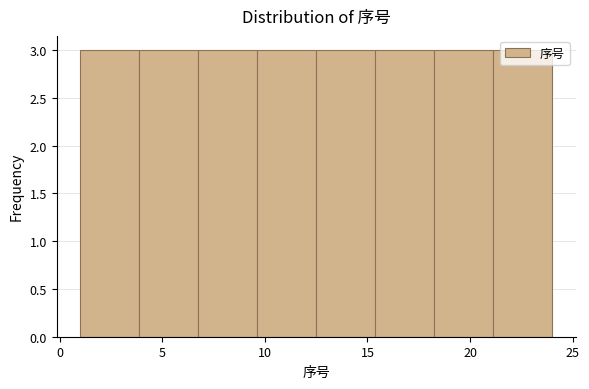

Reading left to right, list every bar in this chart as the range it spans on the x-axis followed by its height. Neither the bar edges nor the heights are printed on the chart, so give them approximately, as read against the axes.

1.0 to 4.0: 3
4.0 to 7.0: 3
7.0 to 9.5: 3
9.5 to 12.5: 3
12.5 to 15.5: 3
15.5 to 18.5: 3
18.5 to 21.0: 3
21.0 to 24.0: 3